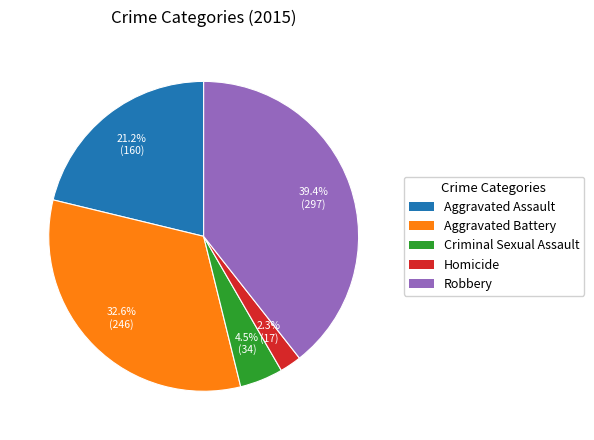

Is the sum of Robbery and Criminal Sexual Assault greater than half?

No